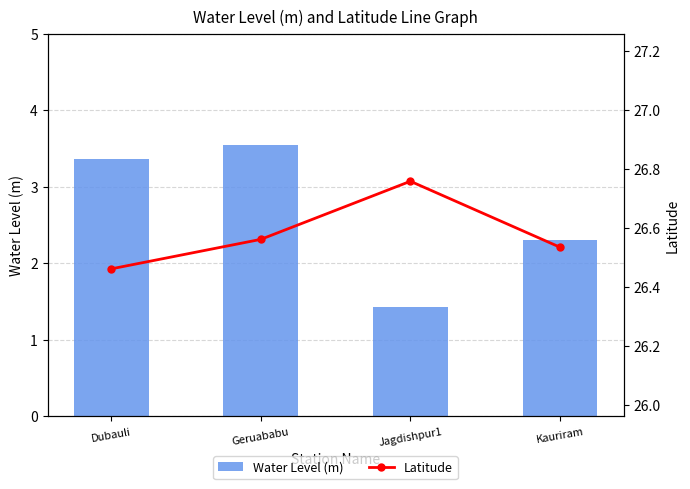

The Water Level (m) series shows 1.4 at Jagdishpur1. True or false?

True